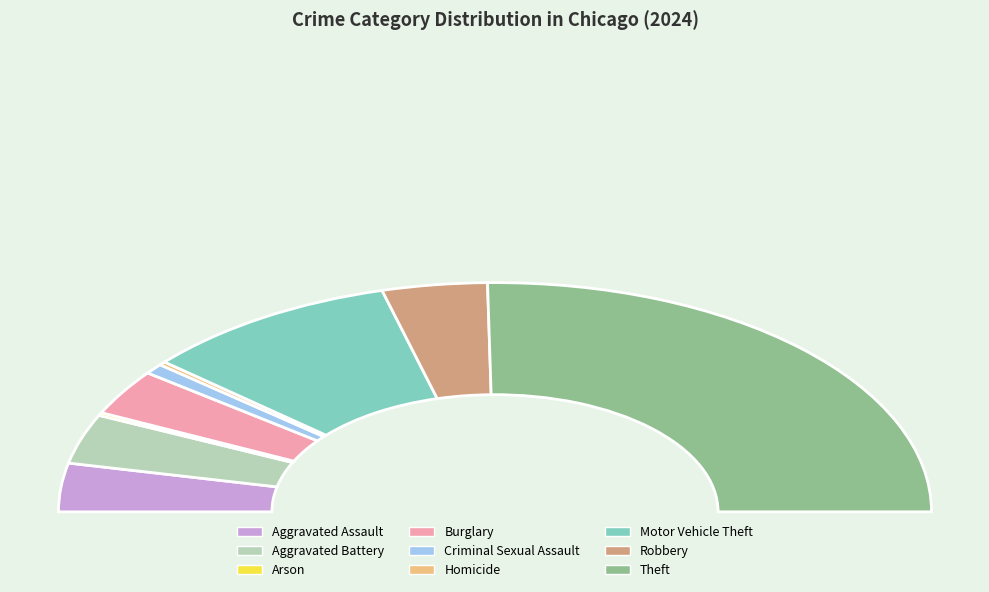

True or false: Homicide accounts for 6% of the total.

False